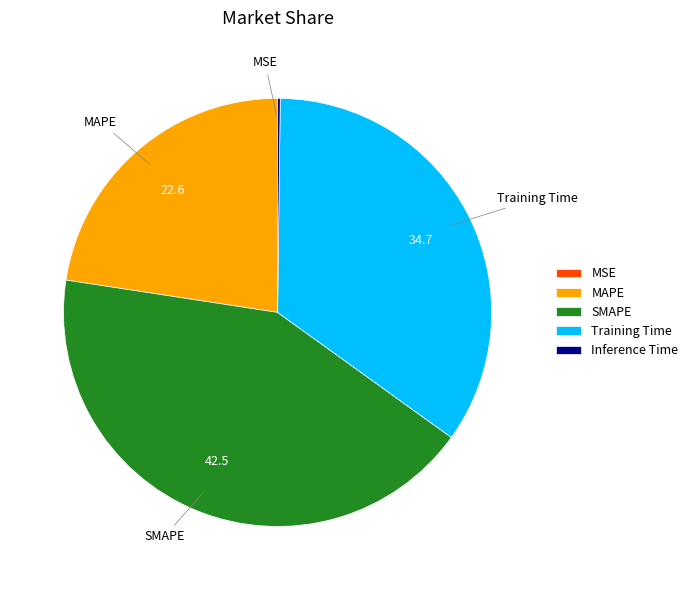

Do Training Time and MAPE together represent more than half of the pie?

Yes